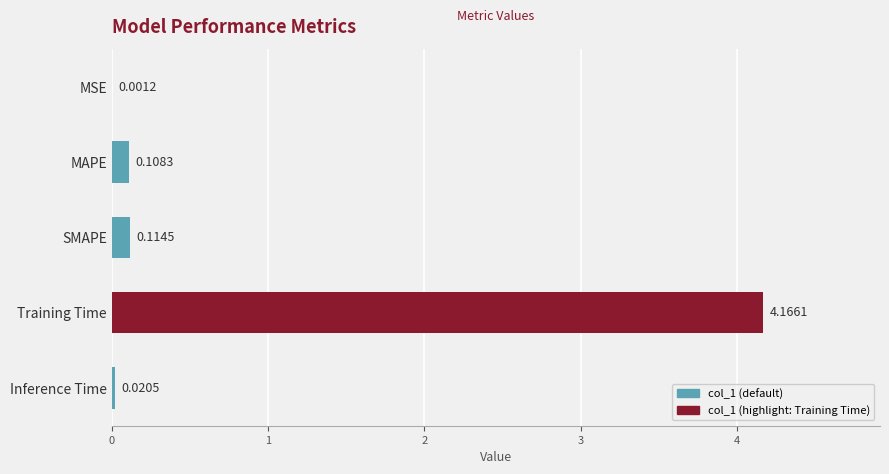

Between MAPE and SMAPE, which is larger?

SMAPE